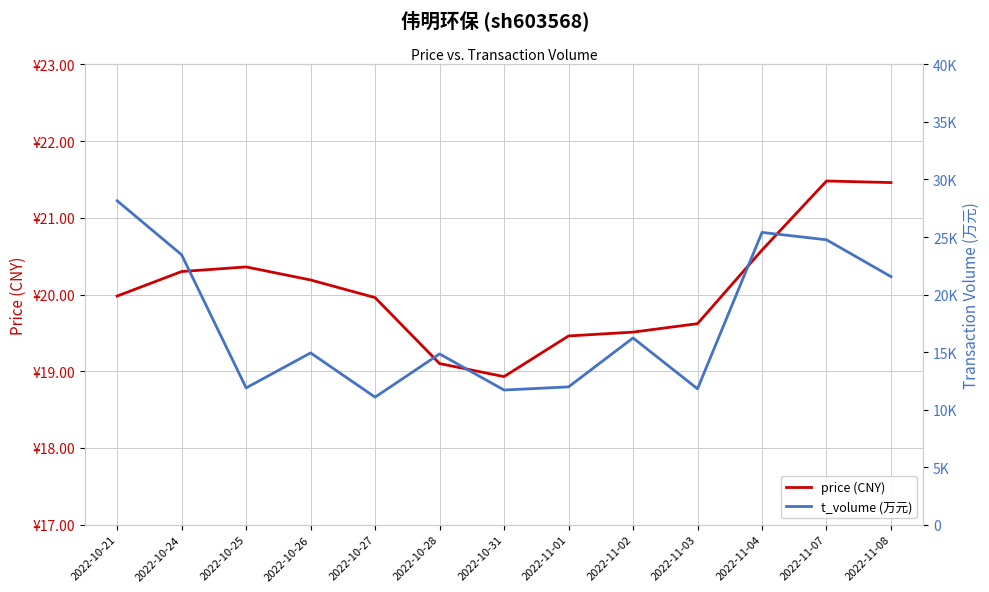

Rank the series at 2022-11-07 from highest to lowest value.

t_volume (万元), price (CNY)